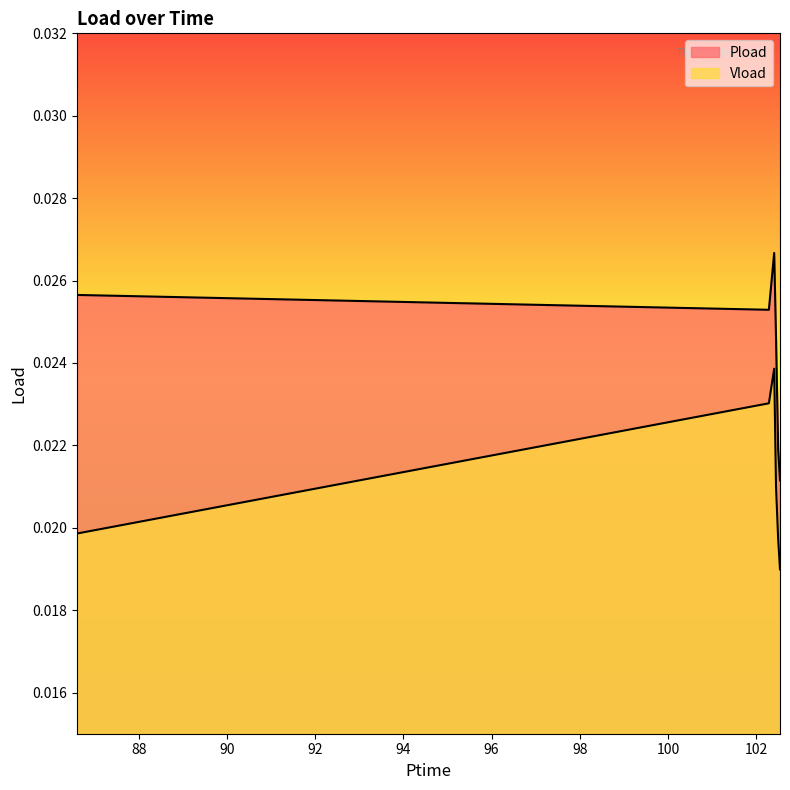

Between 102.45 and 102.498, which is larger?

102.45